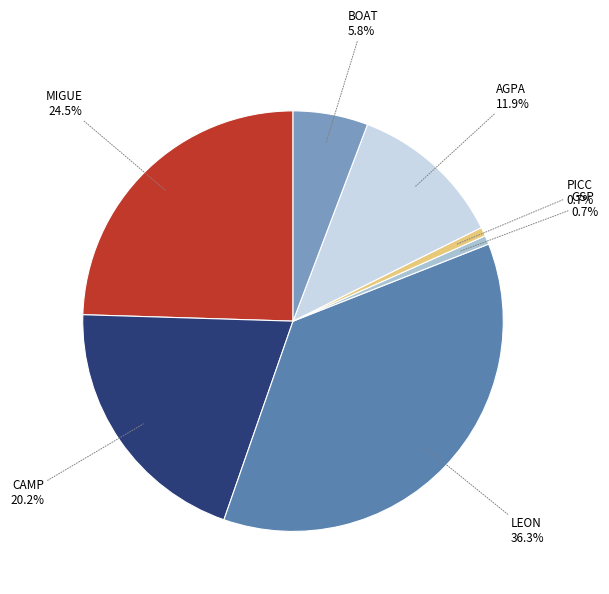

Is the sum of MIGUE and PICC greater than half?

No